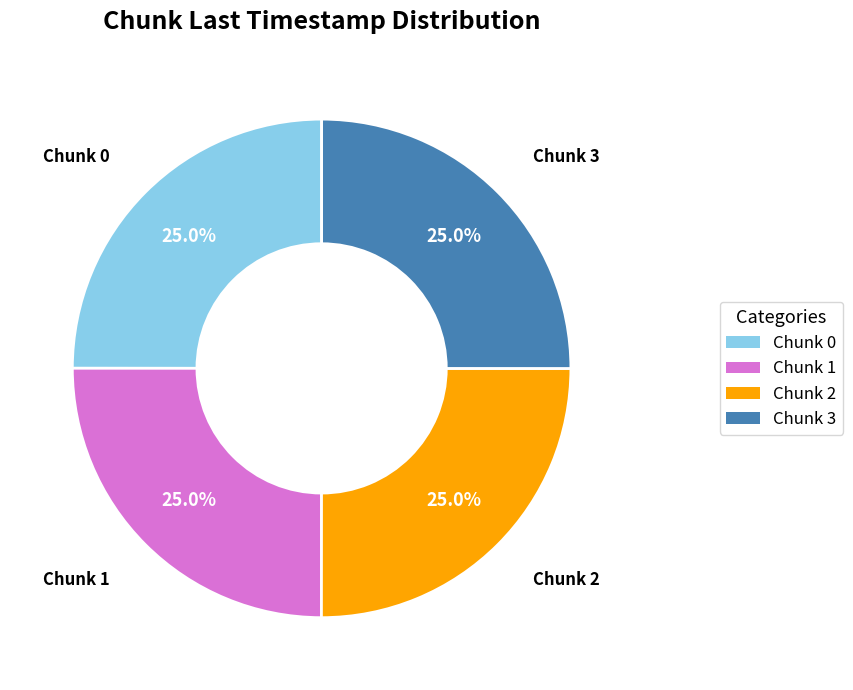

Does any single category account for the majority?

No